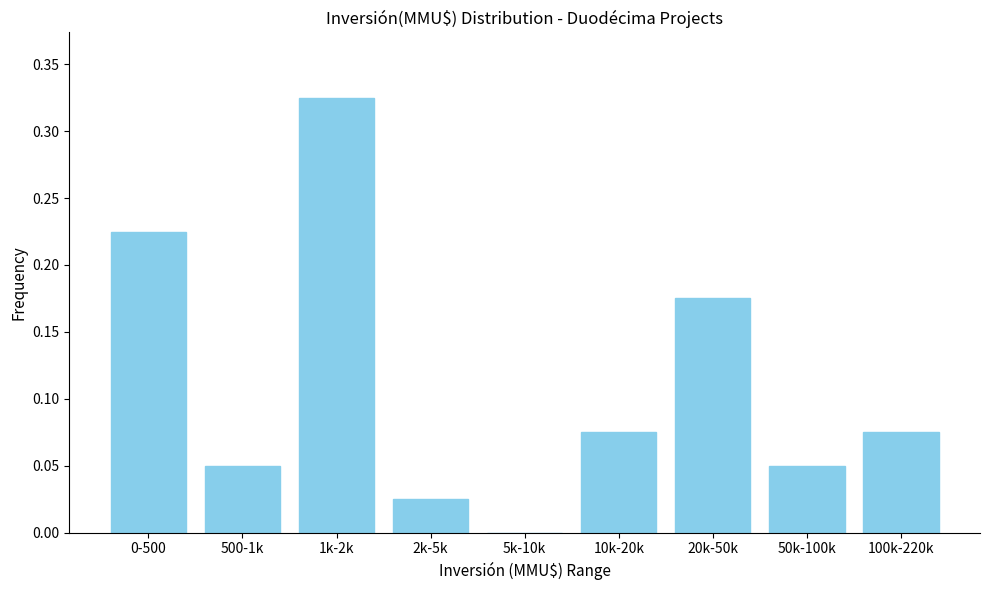

The chart shows a value of 0.0 at 2k-5k. True or false?

True